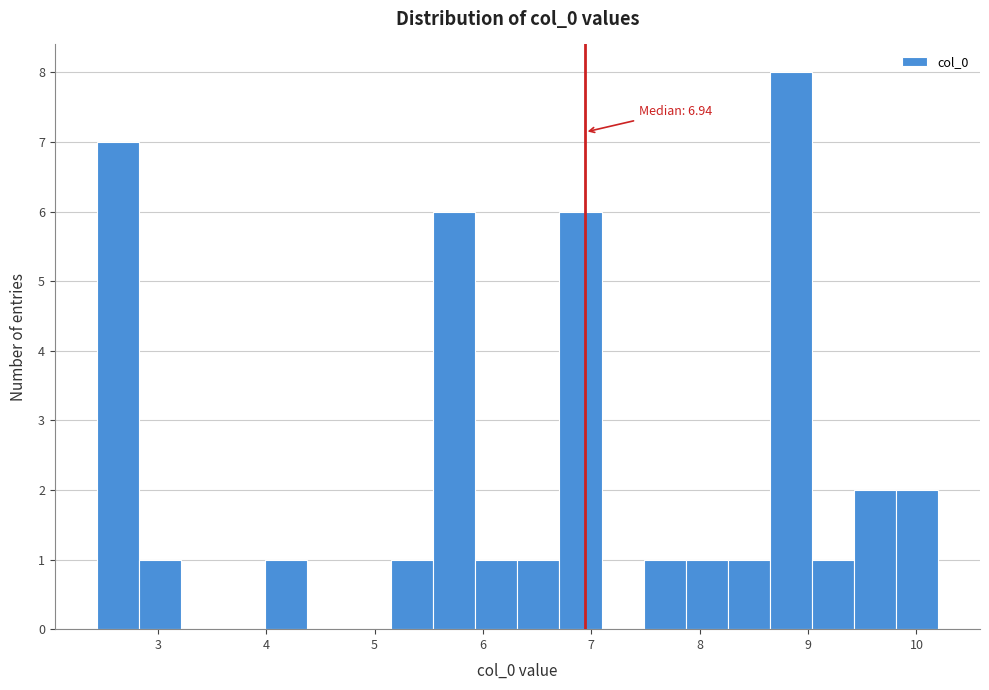

Around what value on the x-axis is the tallest bar? Give the approximate position of its centre, as read against the axis.

8.8